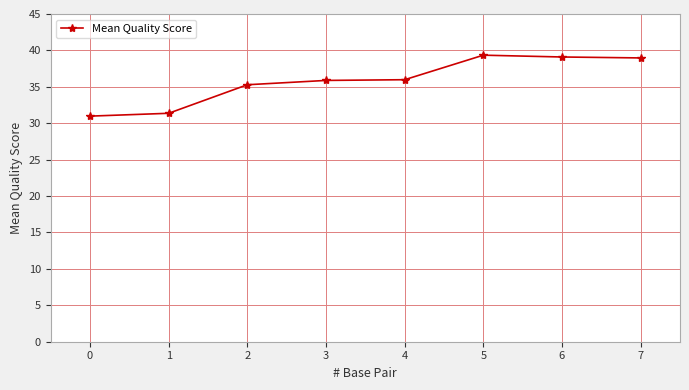

What is the value of the 3rd point from the left?

35.3